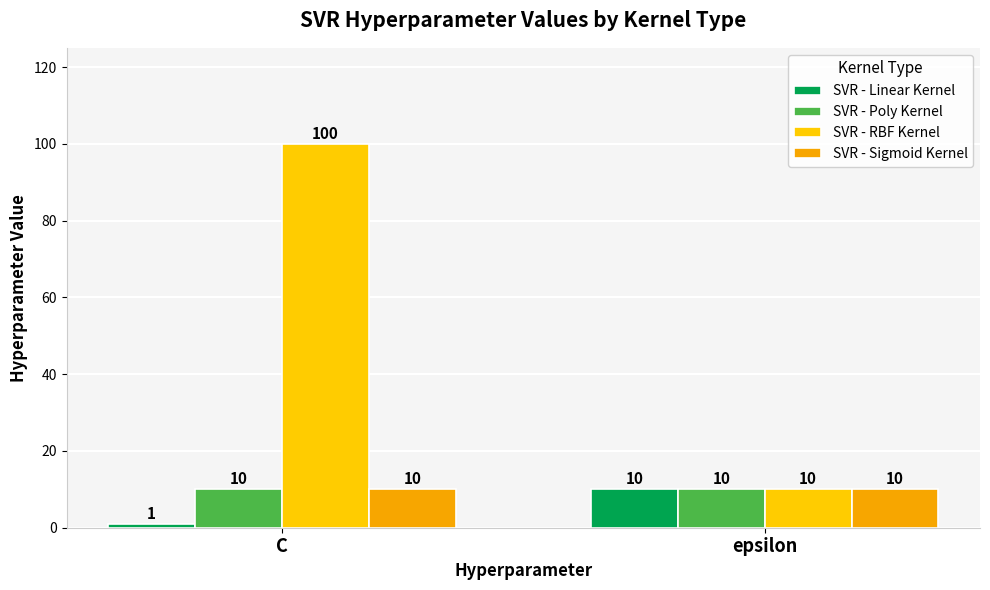

Which series has the largest total across all categories?

SVR - RBF Kernel